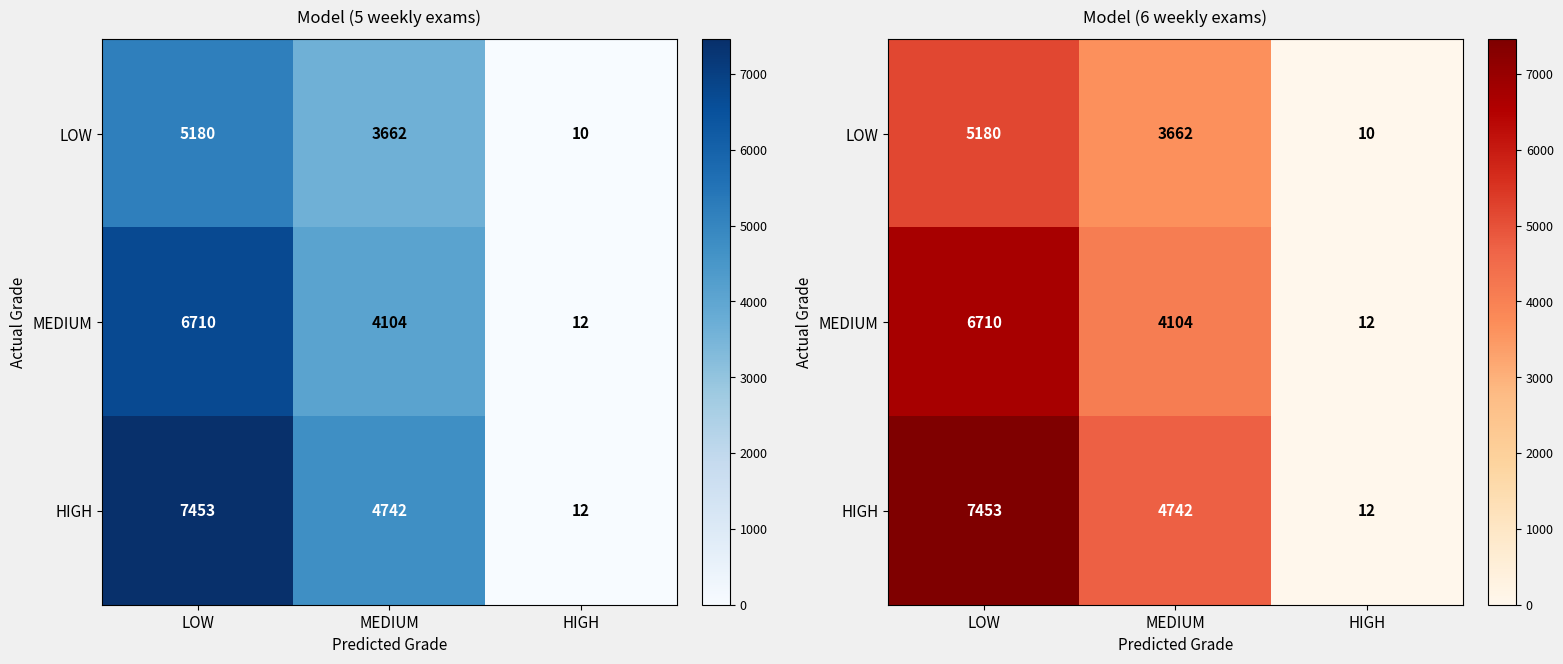

What is the difference between the LOW values at HIGH and MEDIUM?

3651.9